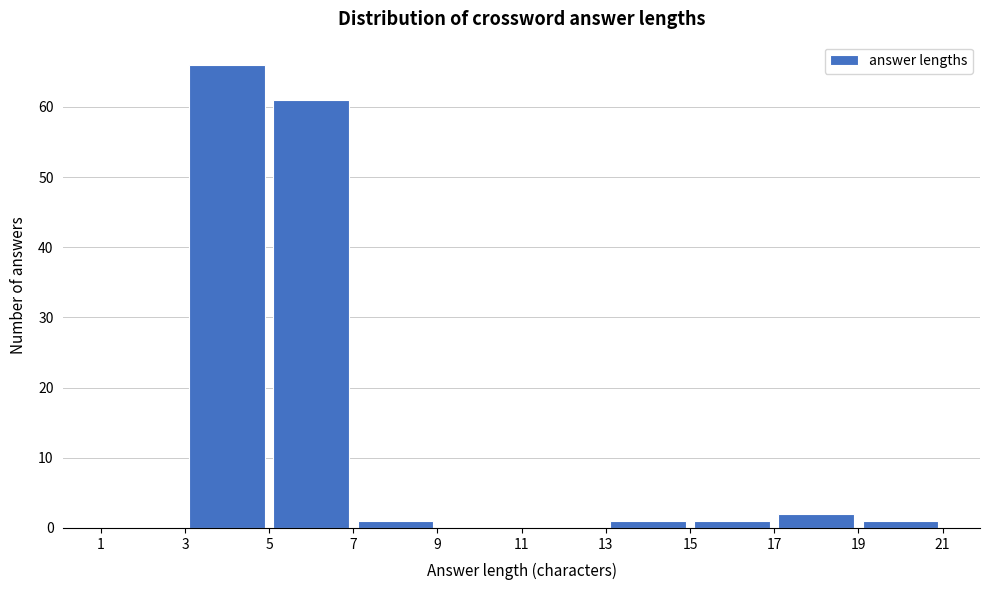

Reading left to right, transcribe this chart: for each bar, give the range it covers on the x-axis and its height. The values are not printed on the chart, so give them approximately, as read against the axis.

1 to 3: 0
3 to 5: 66
5 to 7: 61
7 to 9: 1
9 to 11: 0
11 to 13: 0
13 to 15: 1
15 to 17: 1
17 to 19: 2
19 to 21: 1